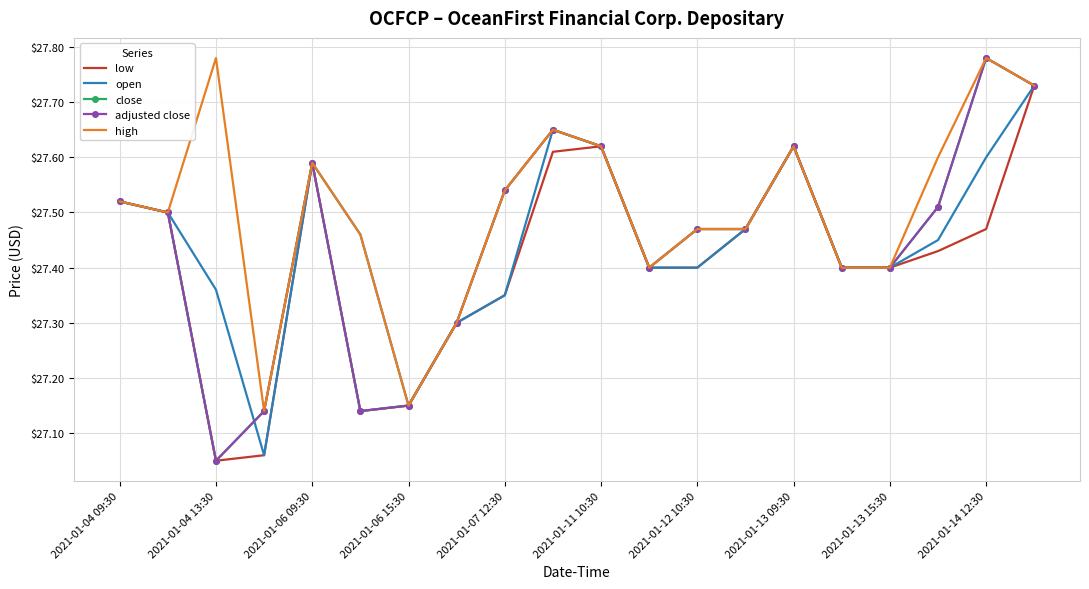

How many intersections are there between close and open?

1